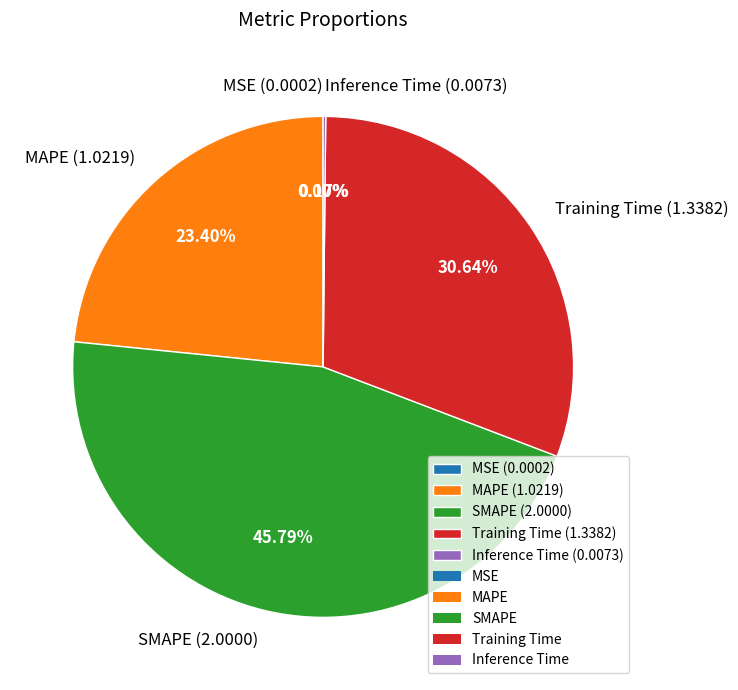

Approximately how many times larger is the value at SMAPE compared to Training Time?

1.5